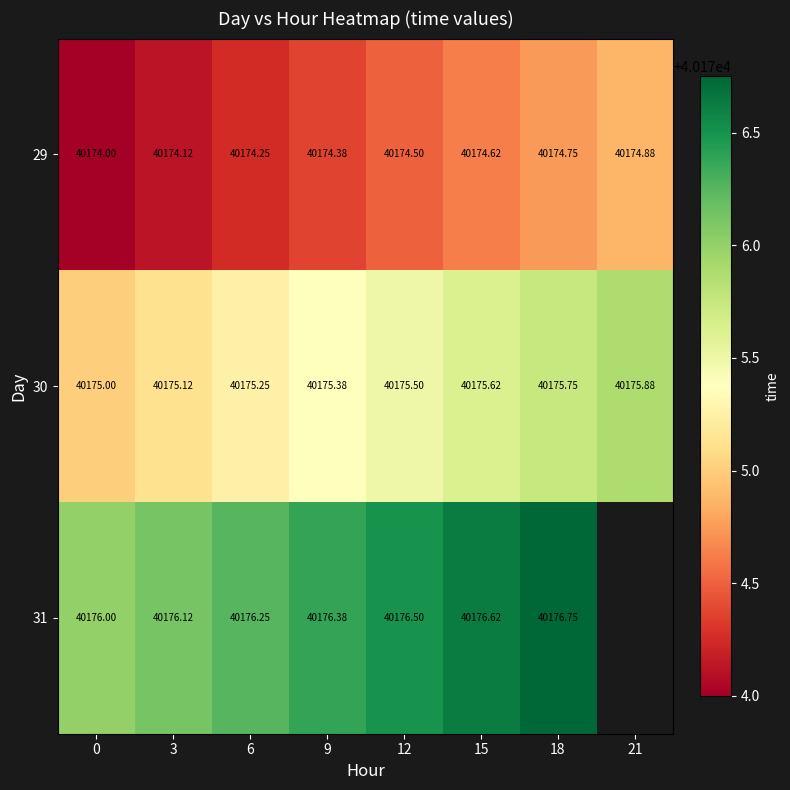

Is it true that 30 equals 16791.8 at 3?

False